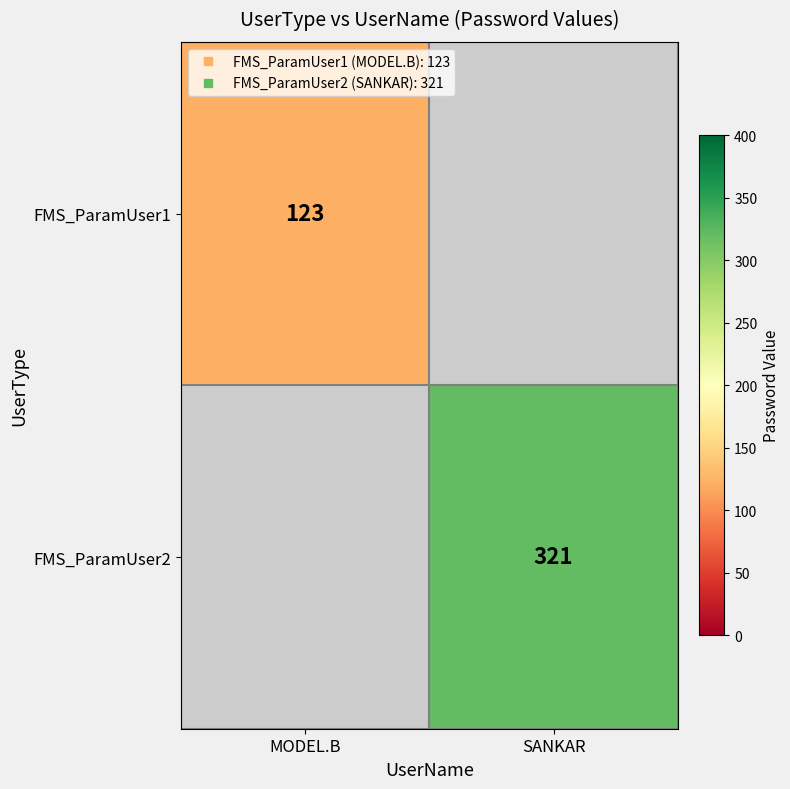

At SANKAR, list the series in order from largest to smallest.

FMS_ParamUser1, FMS_ParamUser2